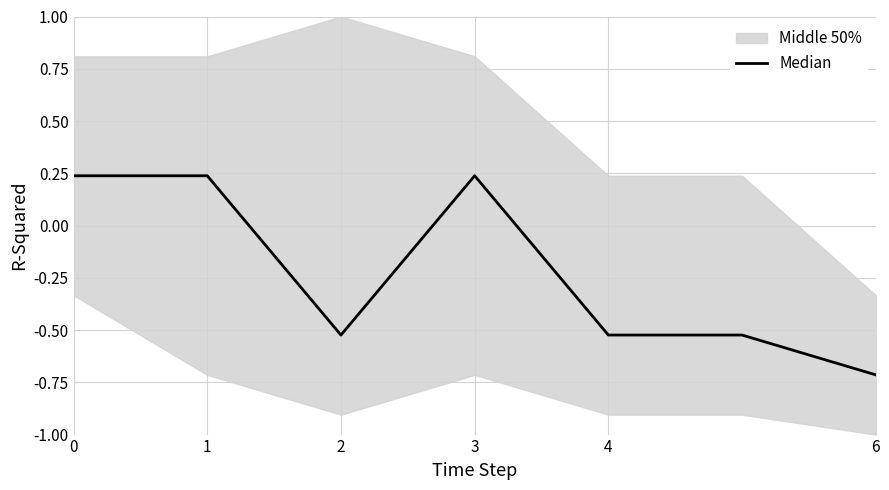

What is the smallest value displayed?

-0.7